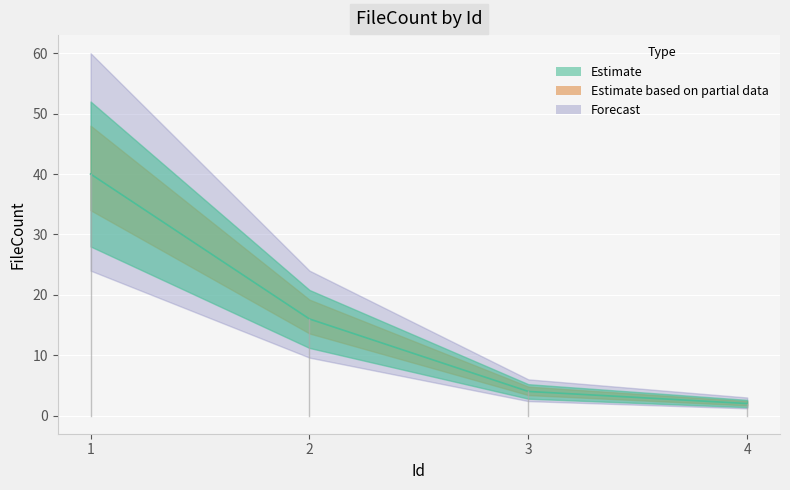

What is the smallest value displayed?

2